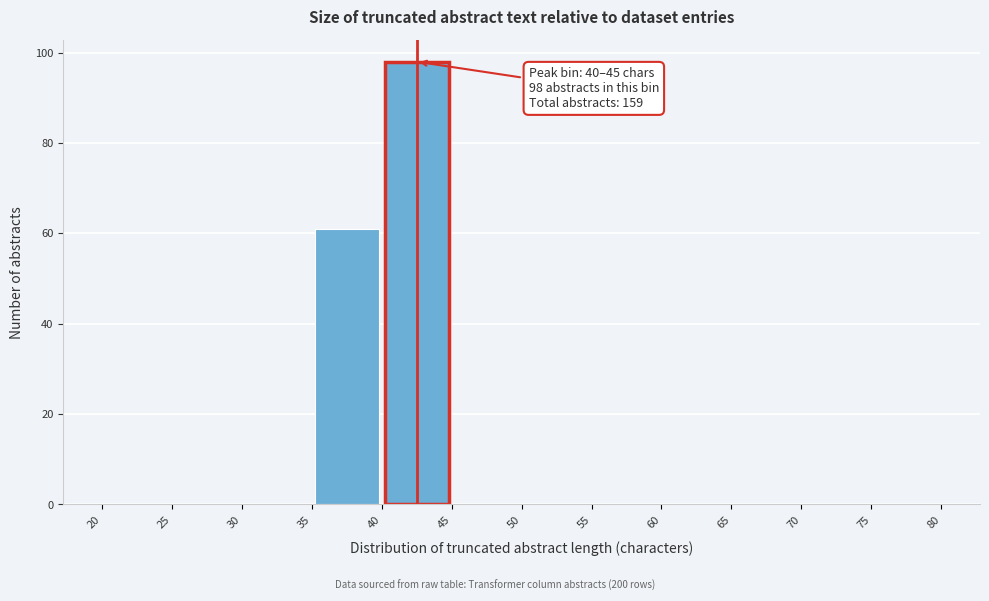

Over which range of the x-axis is the bar tallest?

40 to 45